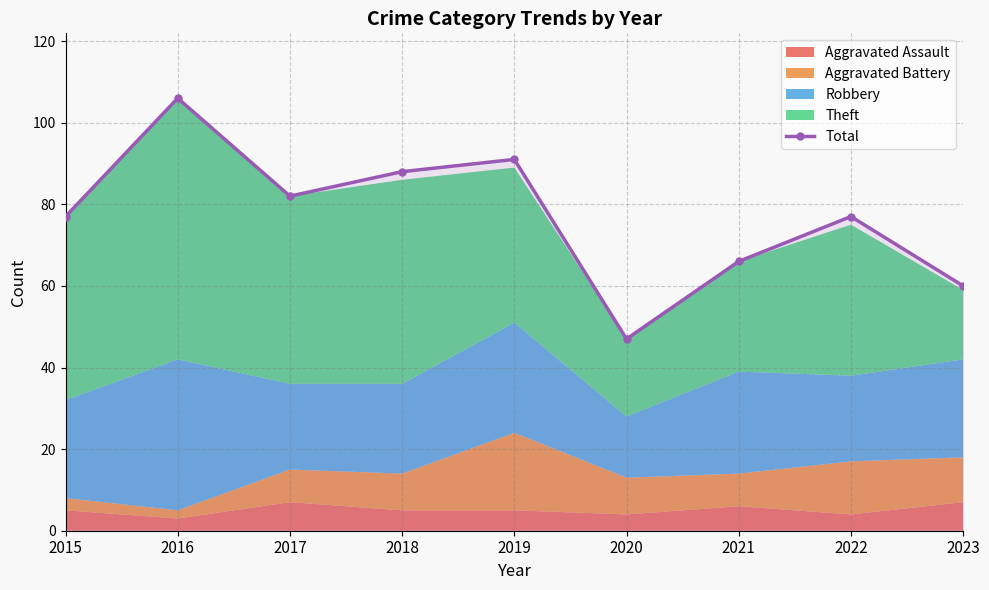

Reading left to right, what are all the values shown in this chart?

77	106	82	88	91	47	66	77	60